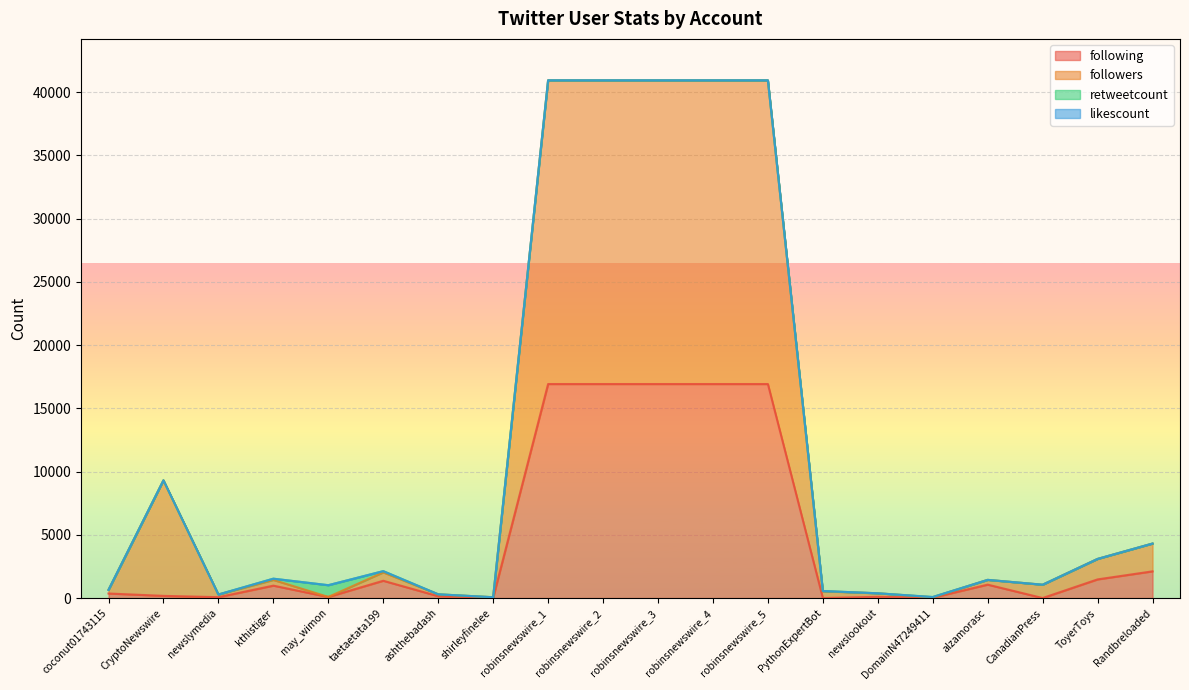

What is the total value across all series at CryptoNewswire?

9311